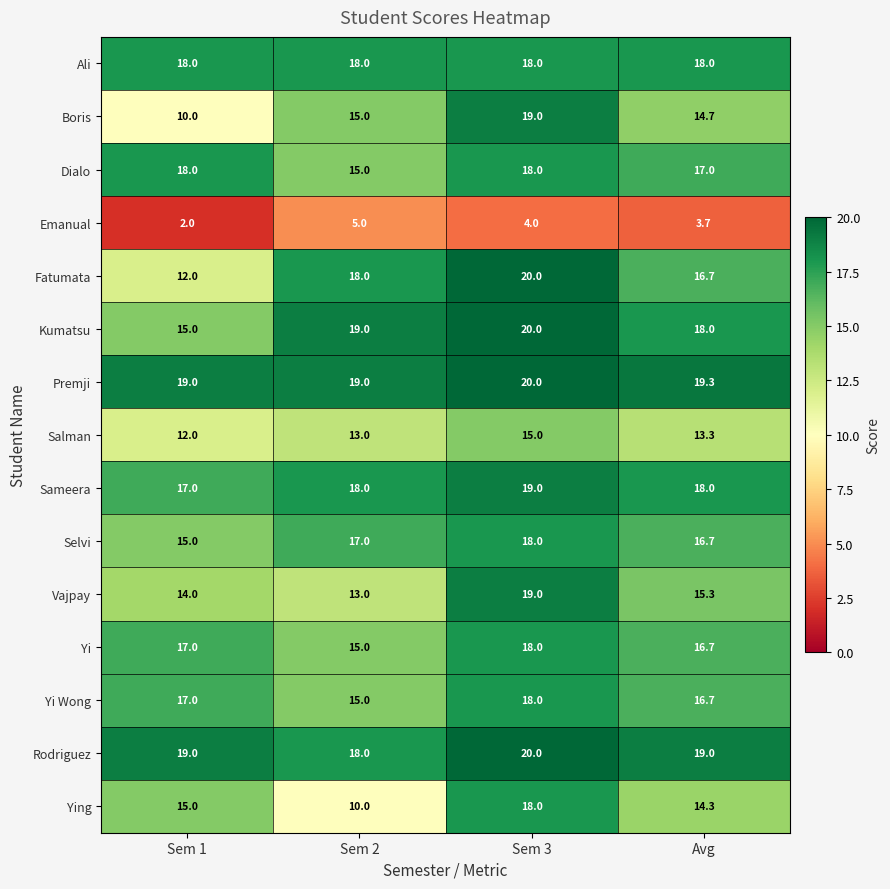

What is the difference between the maximum and minimum values in the Selvi series?

3.0